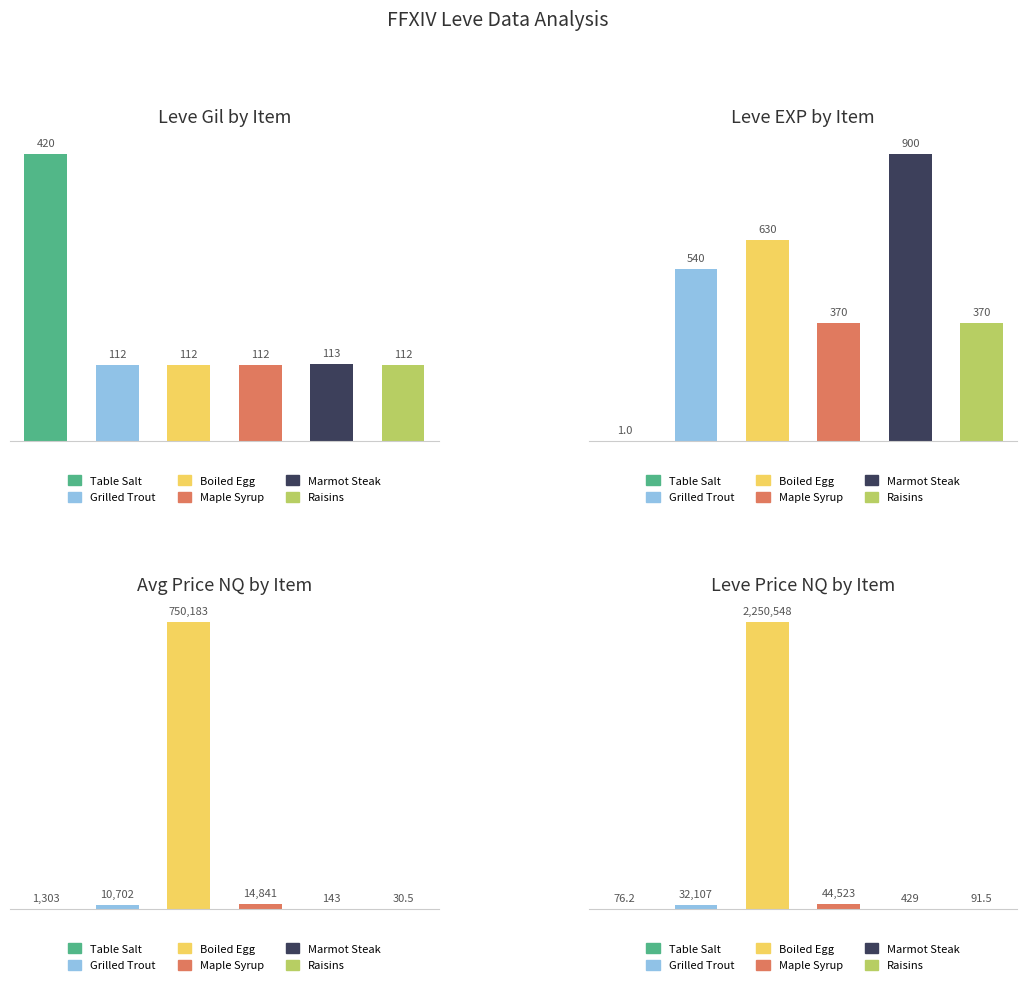

How many groups of bars are there?

6